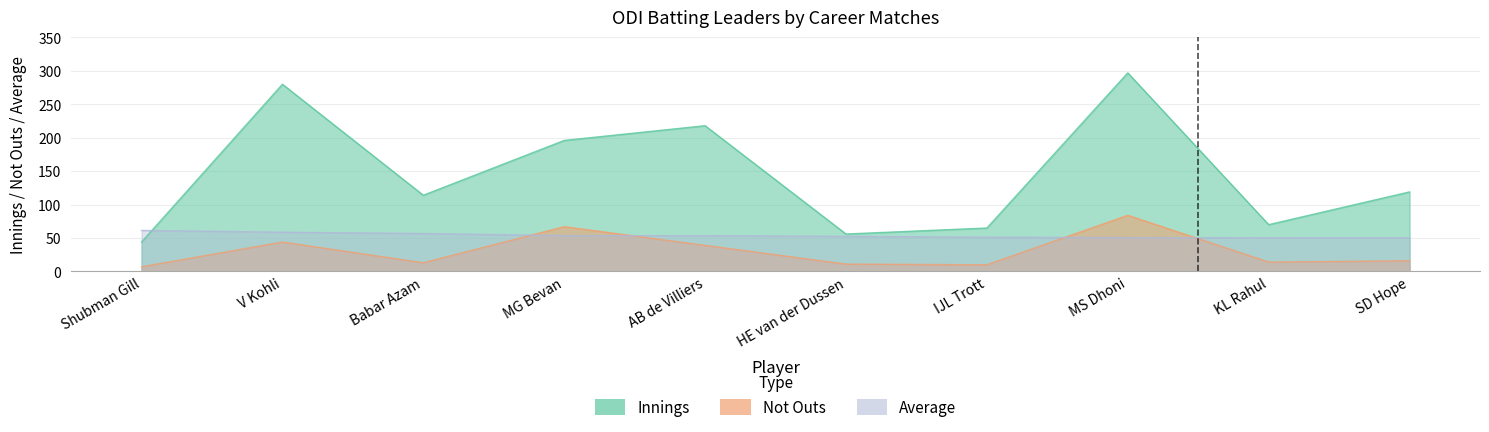

At Babar Azam, list the series in order from largest to smallest.

Matches, Average, Not Outs